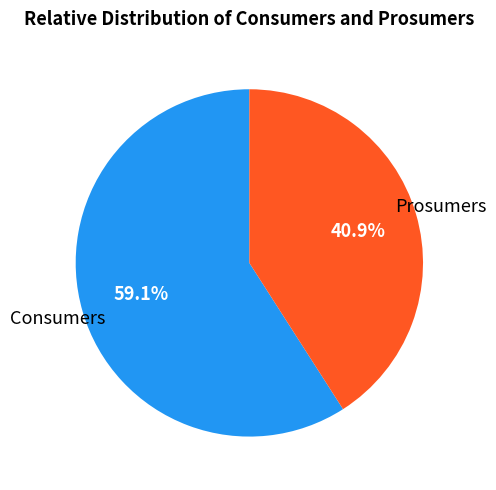

Which slice represents more than half of the pie?

Consumers